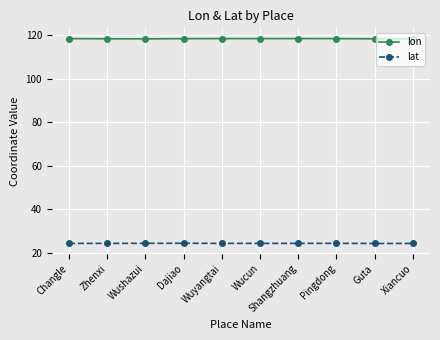

True or false: lon has a value of 79.6 at Changle.

False